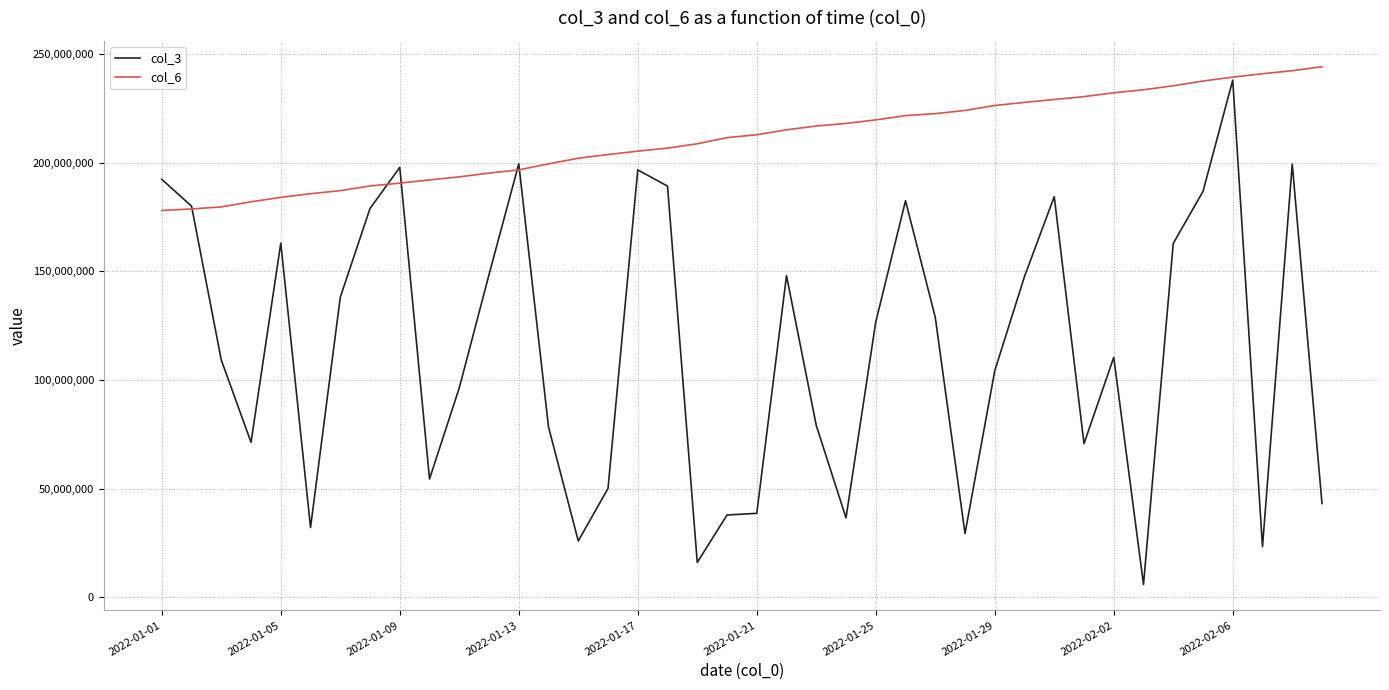

Rank the series by their average value, from lowest to highest.

col_3, col_6